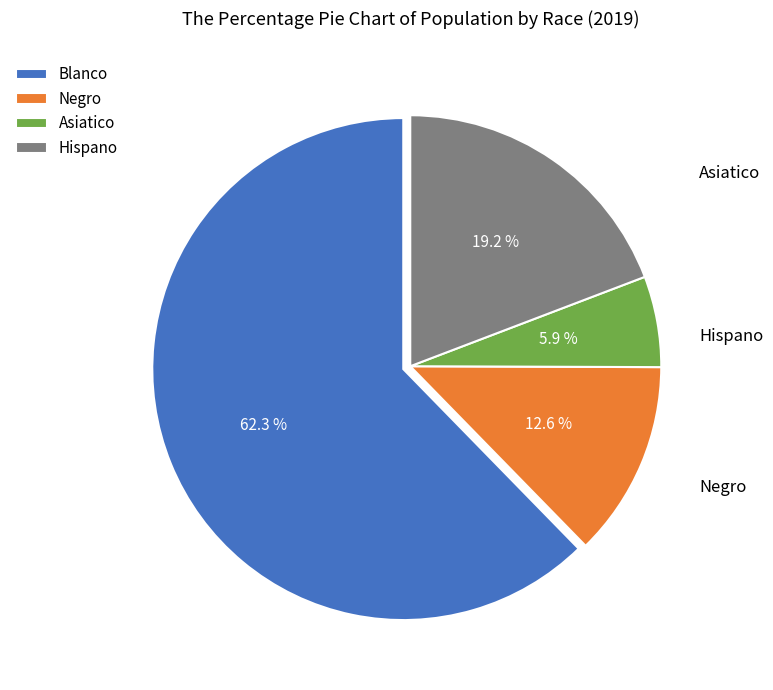

True or false: Hispano accounts for 19% of the total.

True